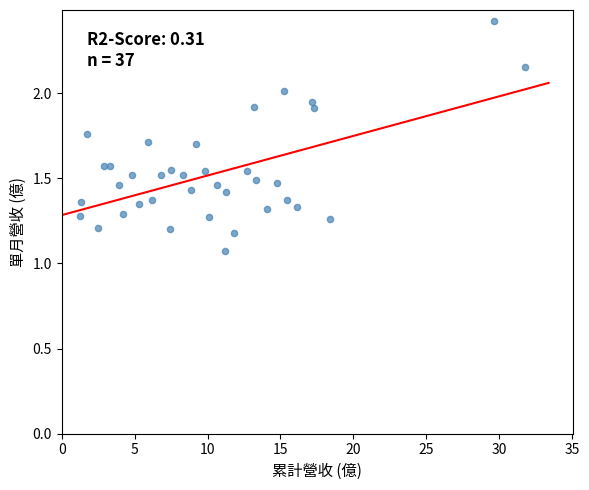

What is the range of X values (max minus min)?

30.5